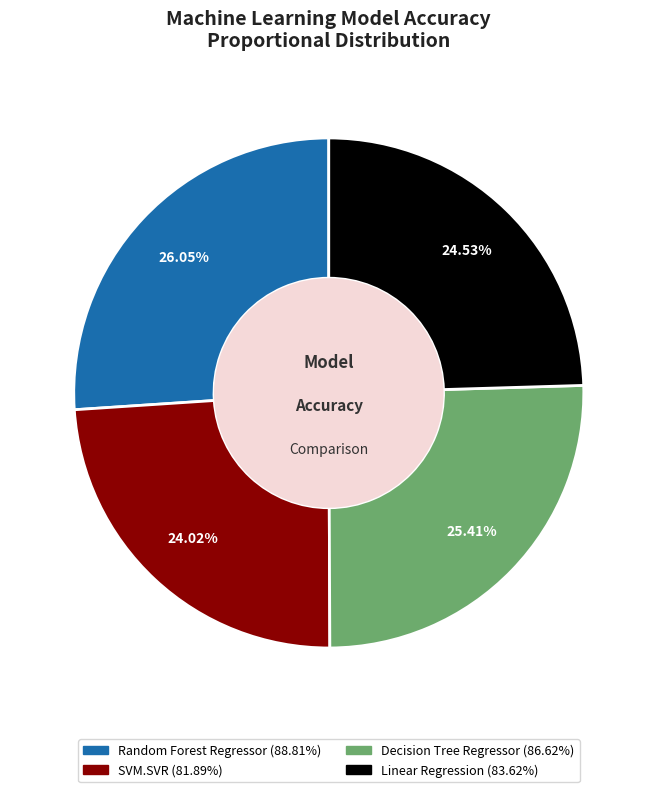

What is the smallest slice in the pie chart?

SVM.SVR